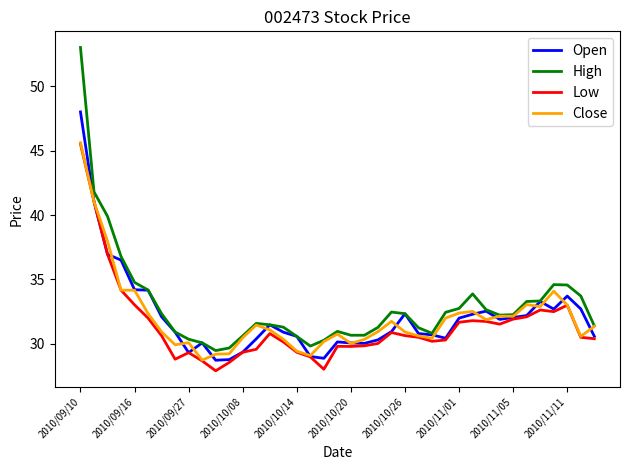

What is the minimum value for High?

29.5